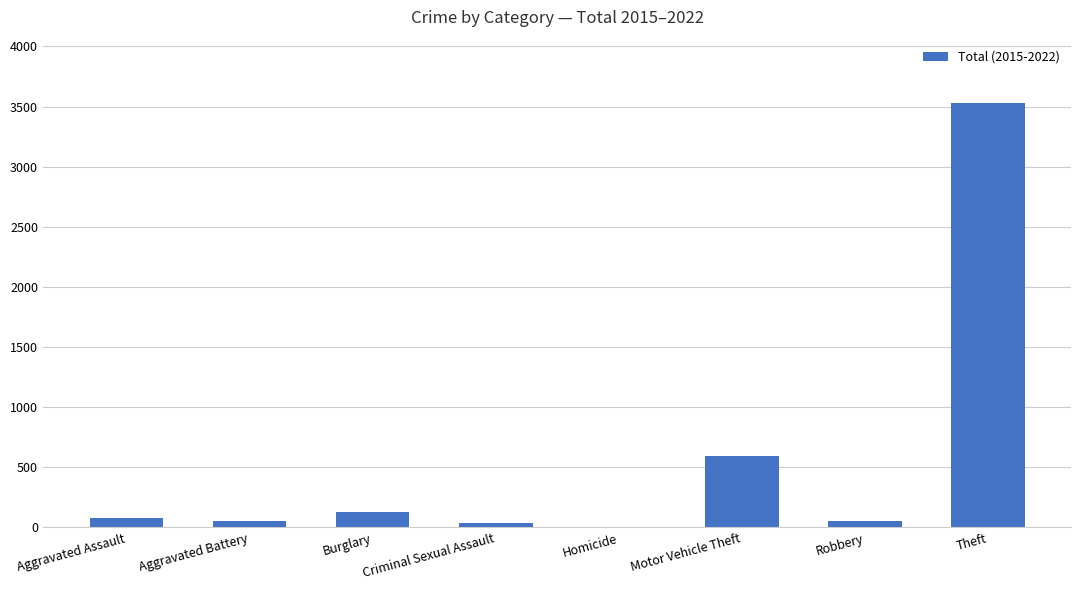

Which label corresponds to the largest value in the chart?

Theft